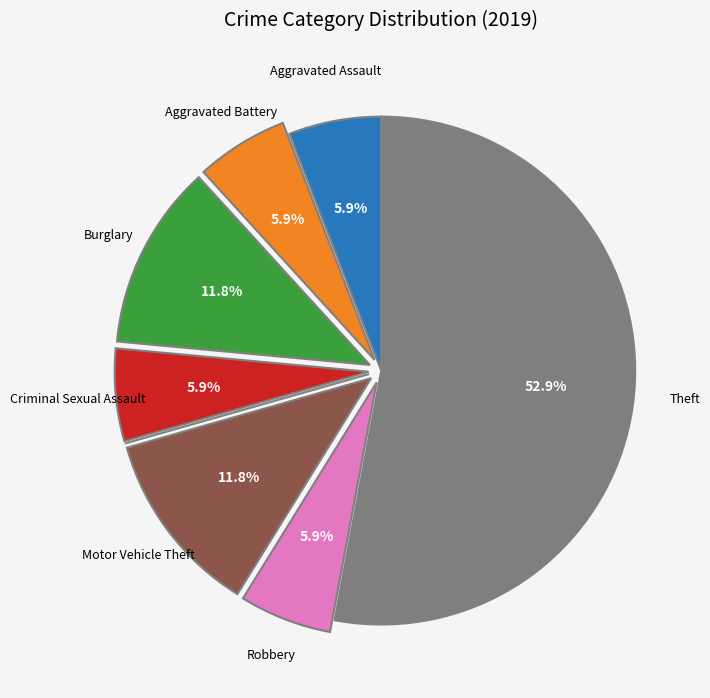

Does any single category account for the majority?

Yes